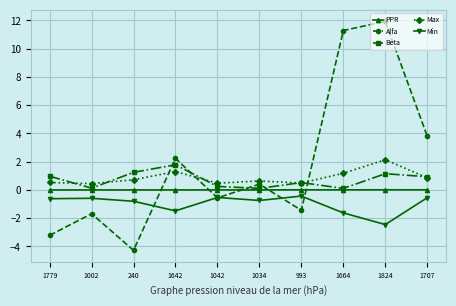

The value of PPR at 993 is 0.0. True or false?

True